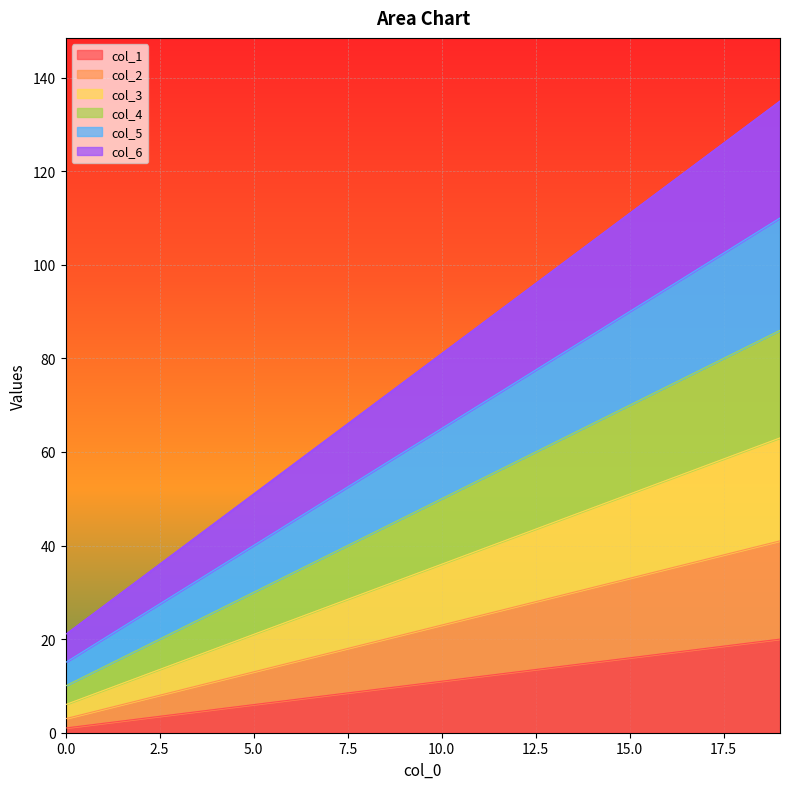

Which series has the largest total across all categories?

col_6